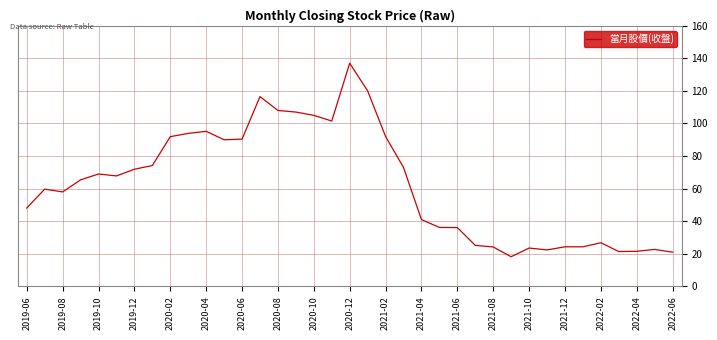

Does the chart have visible grid lines?

Yes